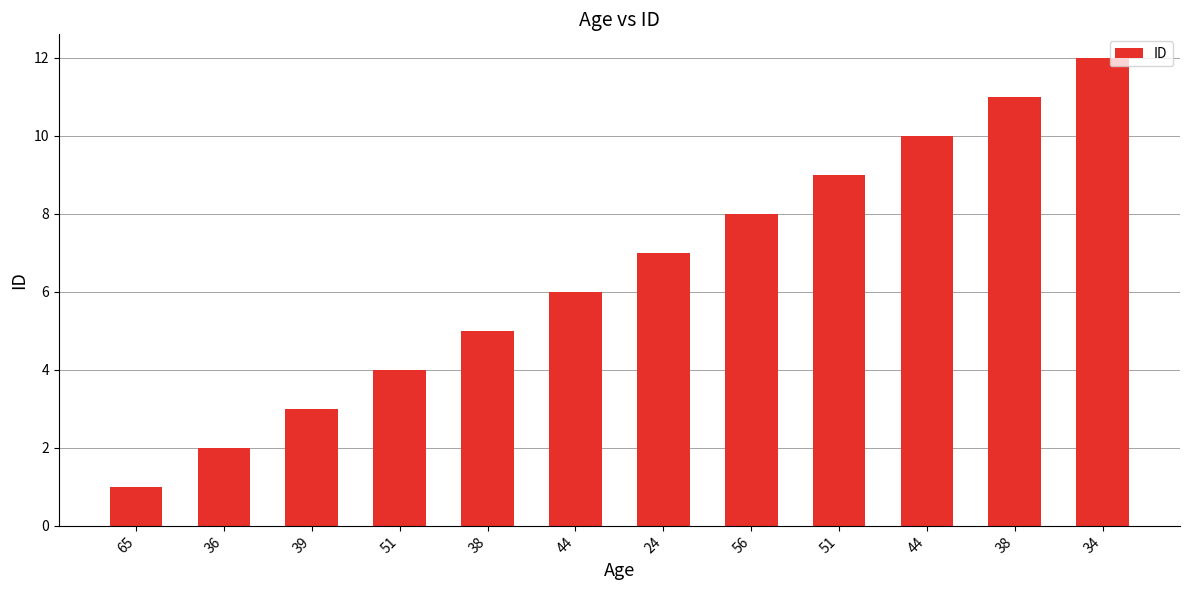

What is the sum of the values at 65 and 34?

13